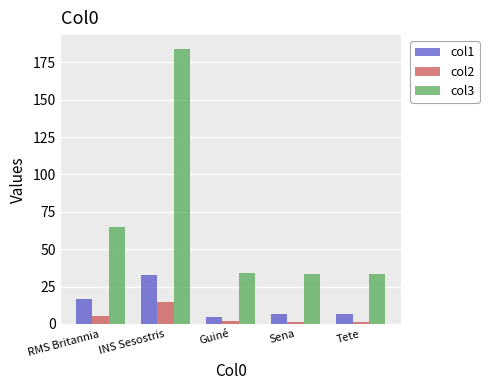

How many bars are there in each group?

3